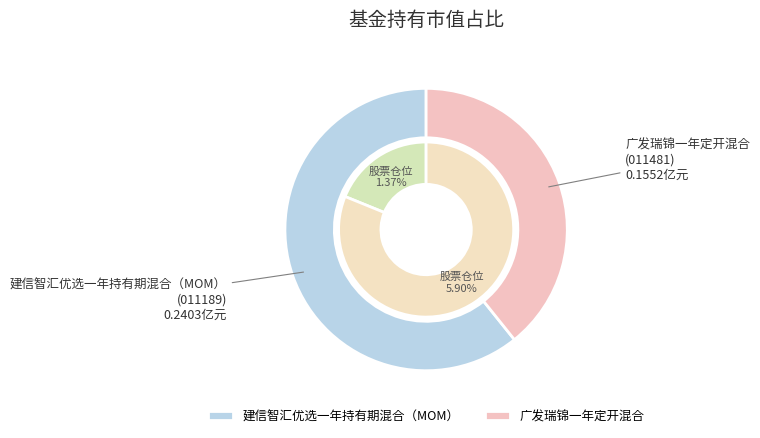

Which has a higher value, 建信智汇优选一年持有期混合（MOM） or 广发瑞锦一年定开混合?

建信智汇优选一年持有期混合（MOM）